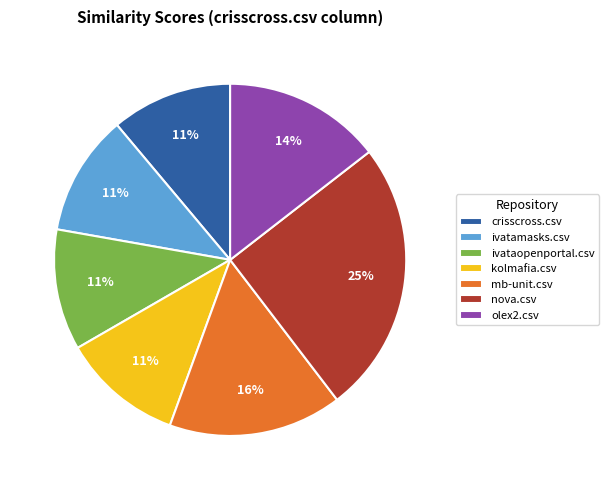

Which category has the biggest portion of the pie?

nova.csv